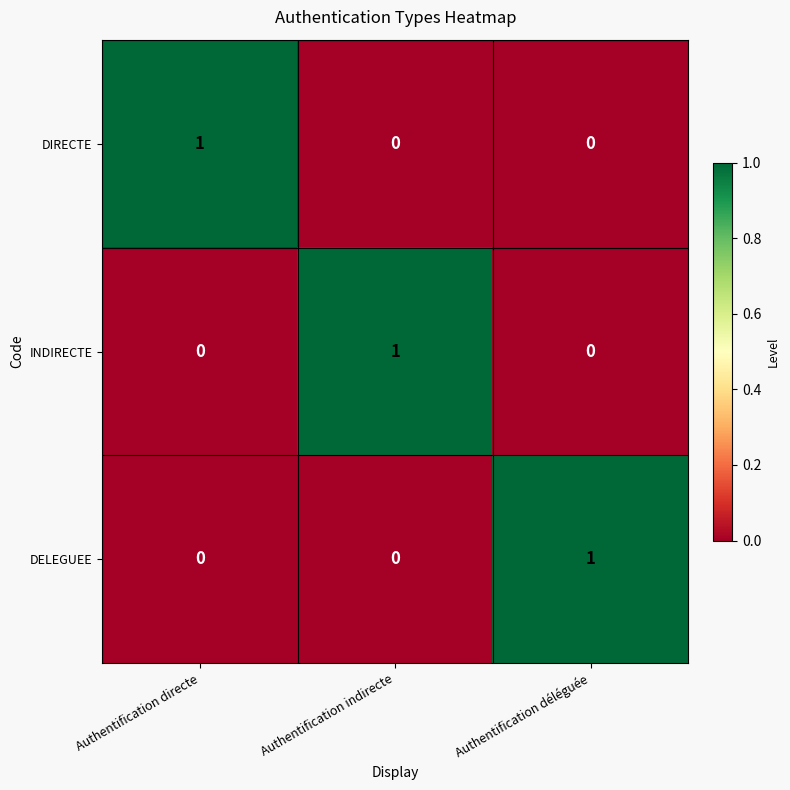

How many DELEGUEE values are between 0 and 1?

3